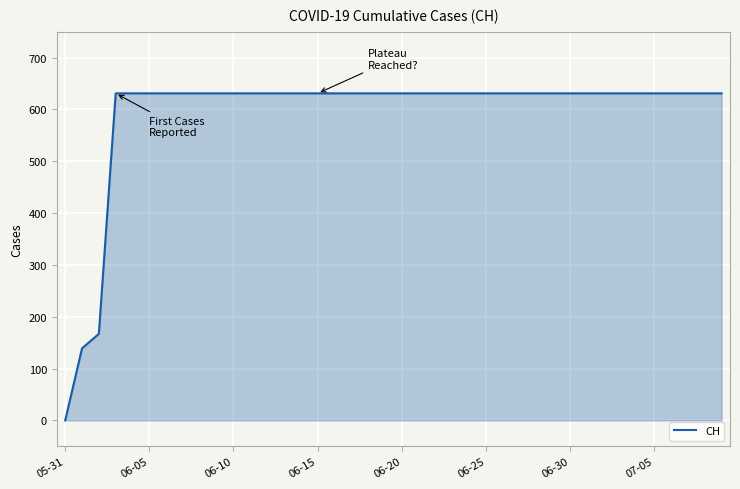

What is the maximum value shown in the chart?

631